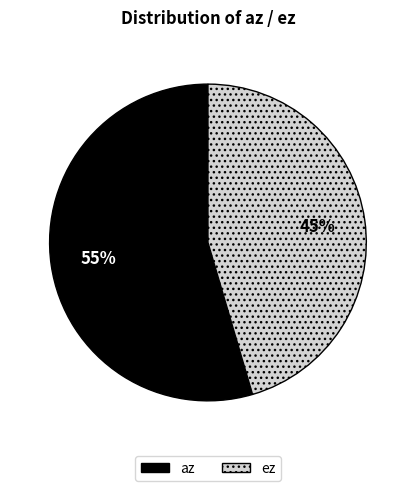

Rank the categories by value from lowest to highest.

ez, az